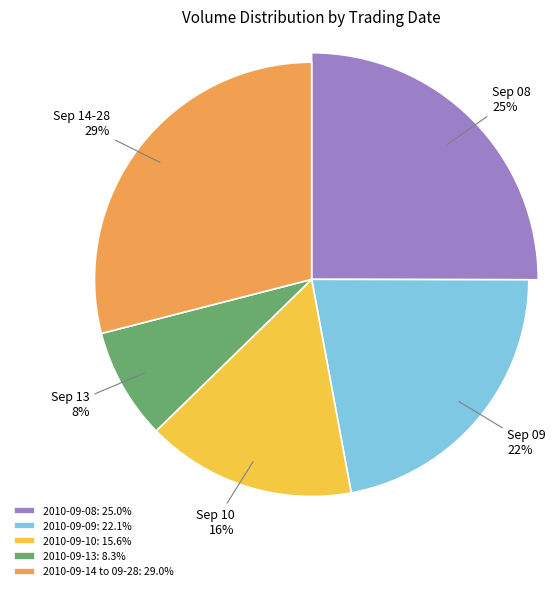

Is there any slice that represents more than half of the pie?

No